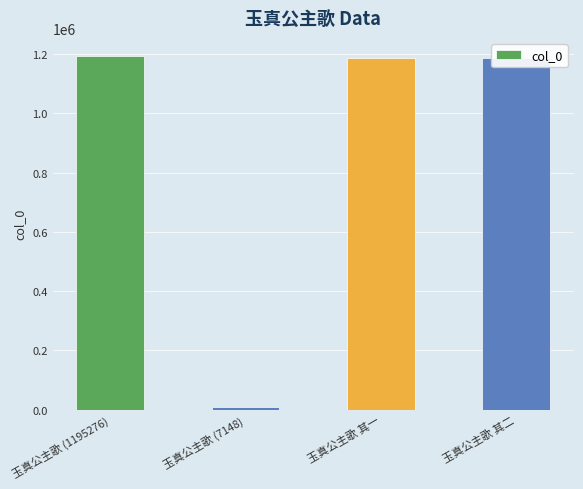

What is the greatest value displayed?

1195276